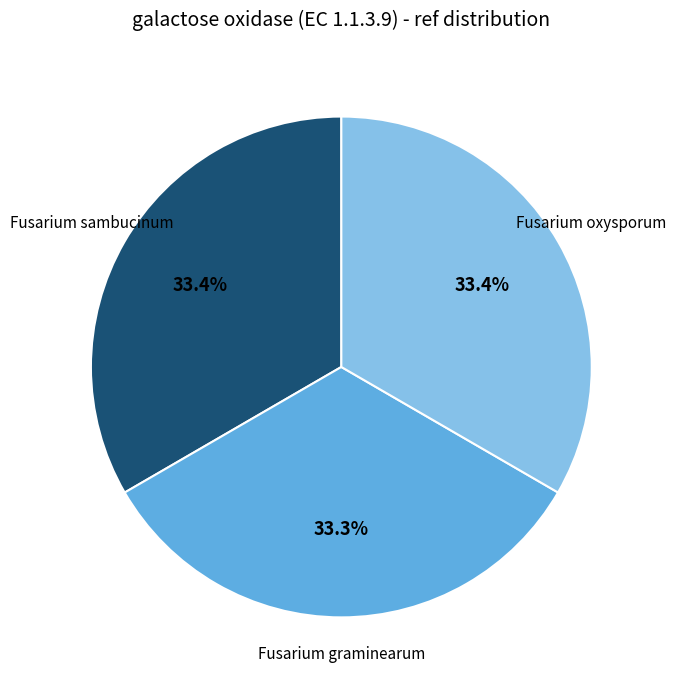

Does any single category account for the majority?

No